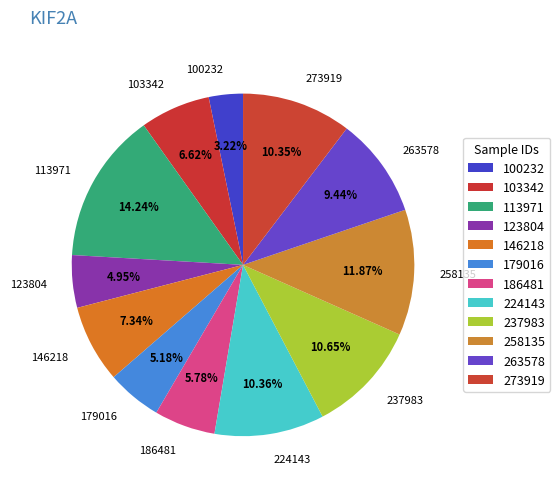

What percentage is NOT represented by 186481?

94.2%